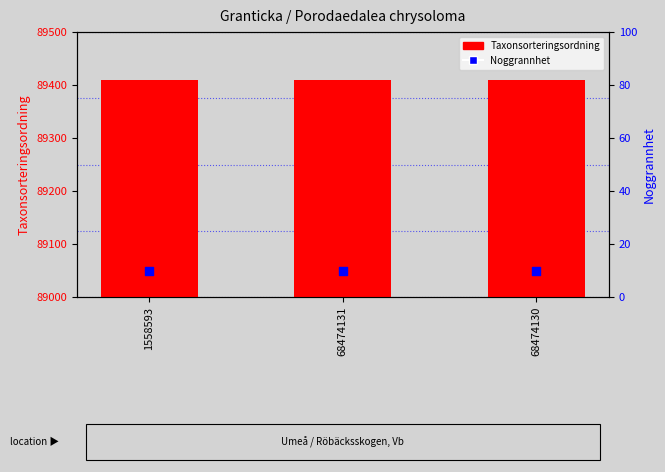

Which series reaches the minimum Y coordinate?

Noggrannhet